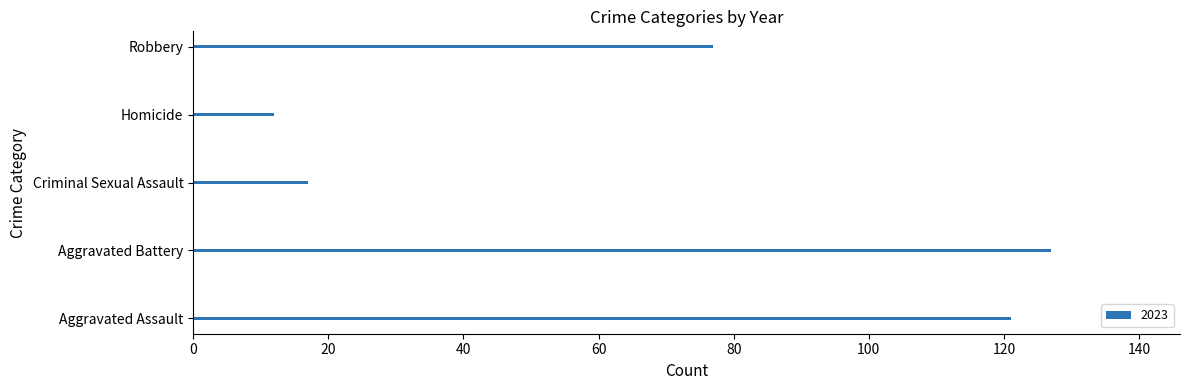

What is the smallest value displayed?

12